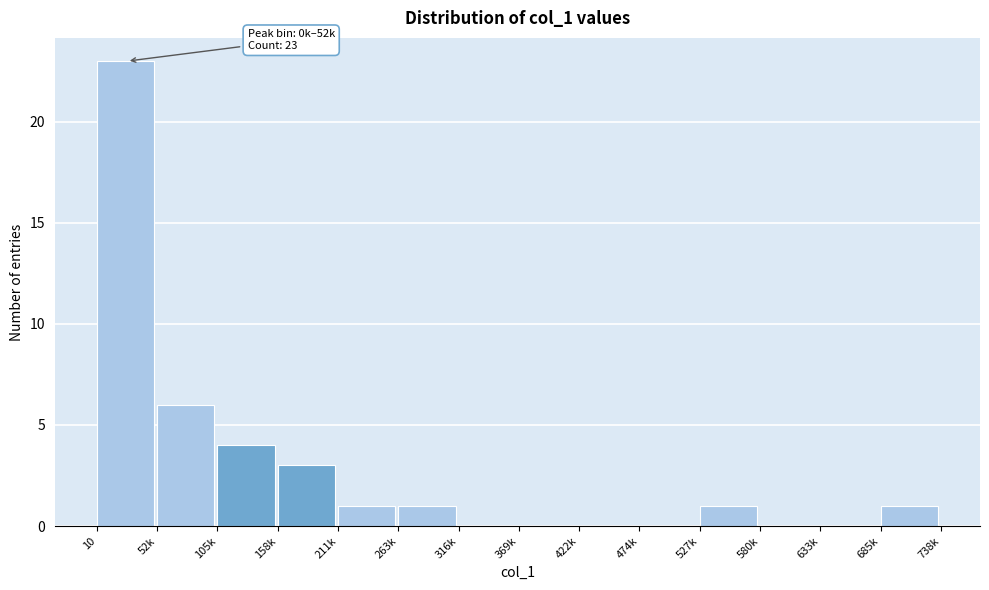

Reading left to right, list all the values displayed in this chart.

10=23	52k=6	105k=4	158k=3	211k=1	263k=1	316k=0	369k=0	422k=0	474k=0	527k=1	580k=0	633k=0	685k=1